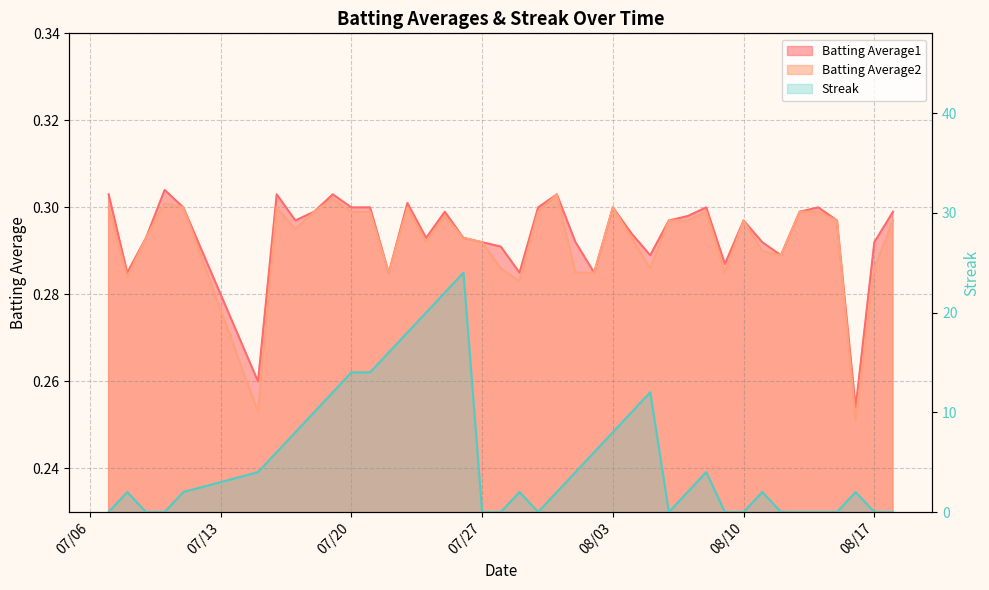

Which series has the largest total across all categories?

Streak